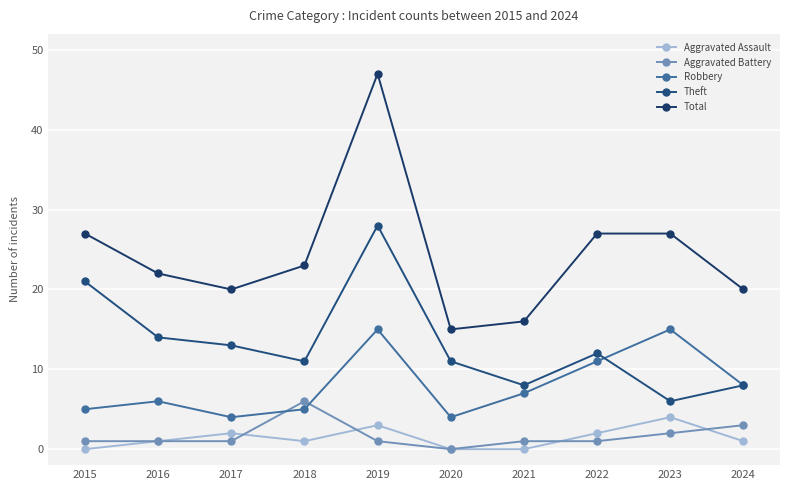

Between 2018 and 2024, which series saw the biggest shift?

Aggravated Battery